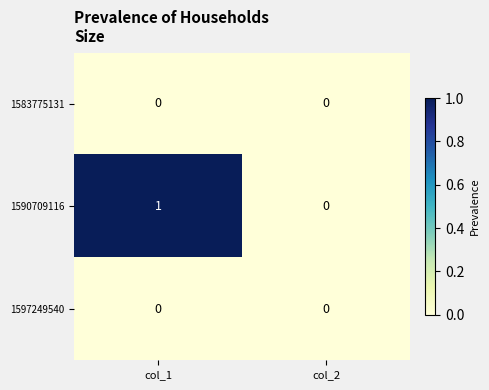

The value of 1590709116 at col_1 is 1. True or false?

True